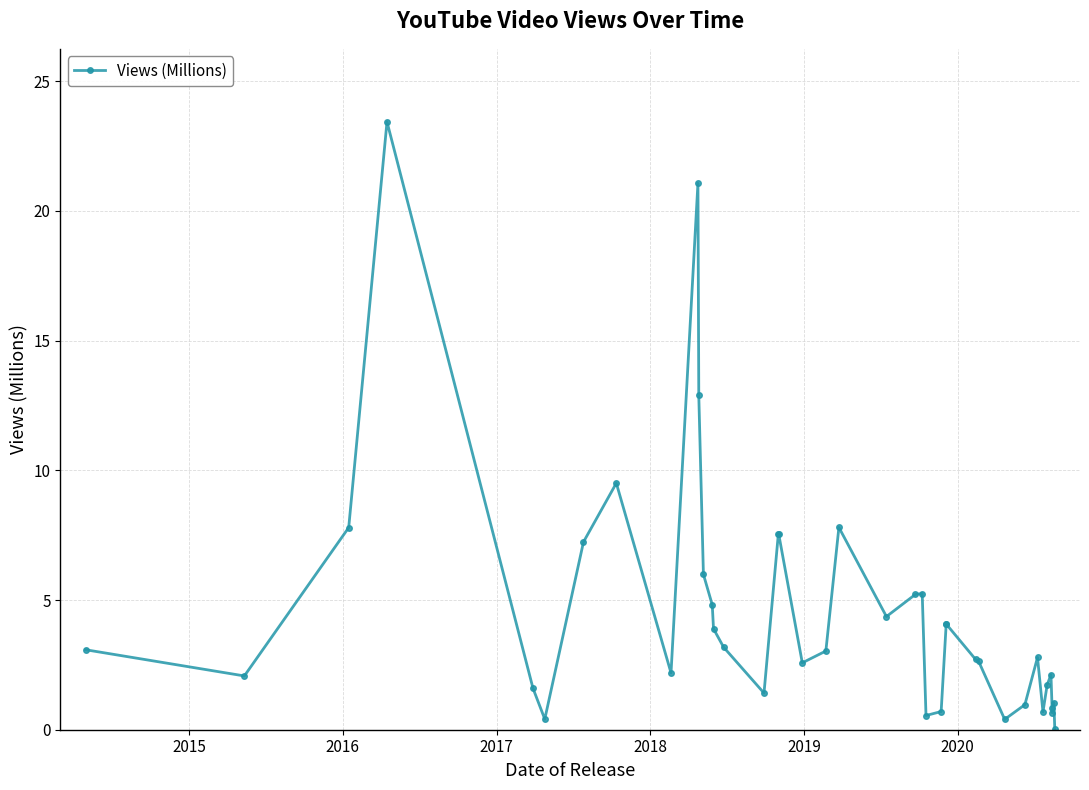

What is the difference between the maximum and minimum values?

23.4